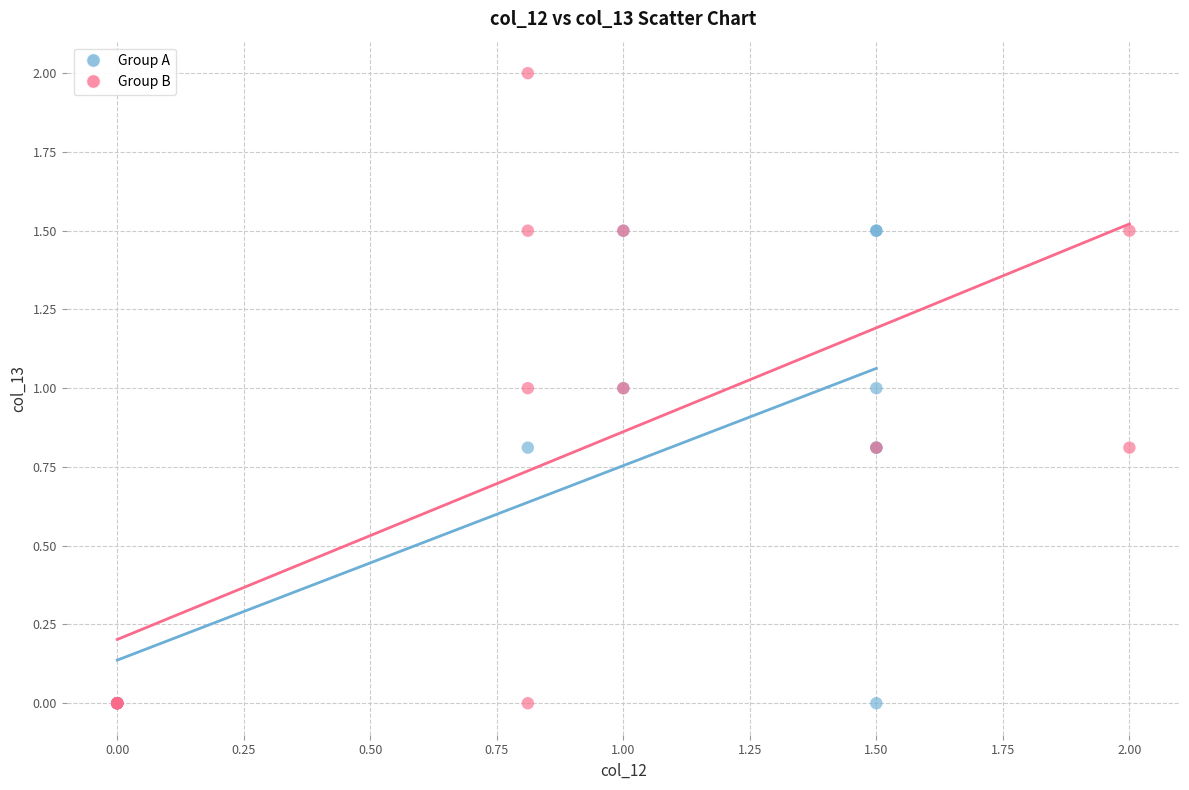

Which series reaches the maximum Y coordinate?

Group B